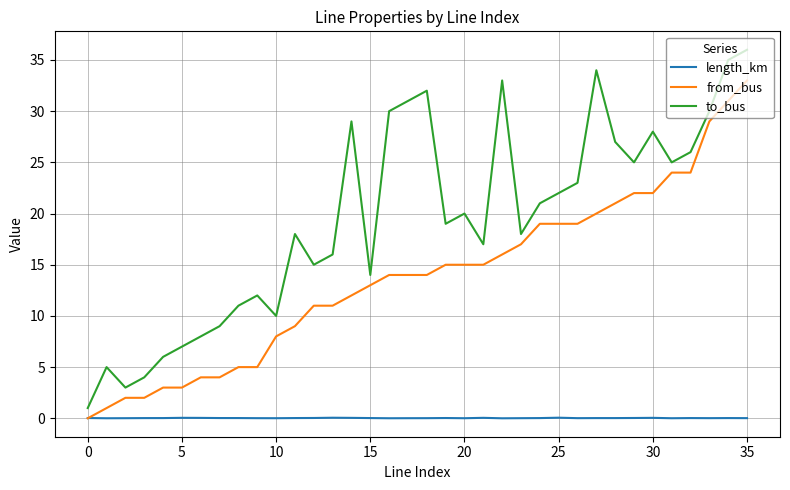

True or false: length_km and to_bus intersect in this chart.

False